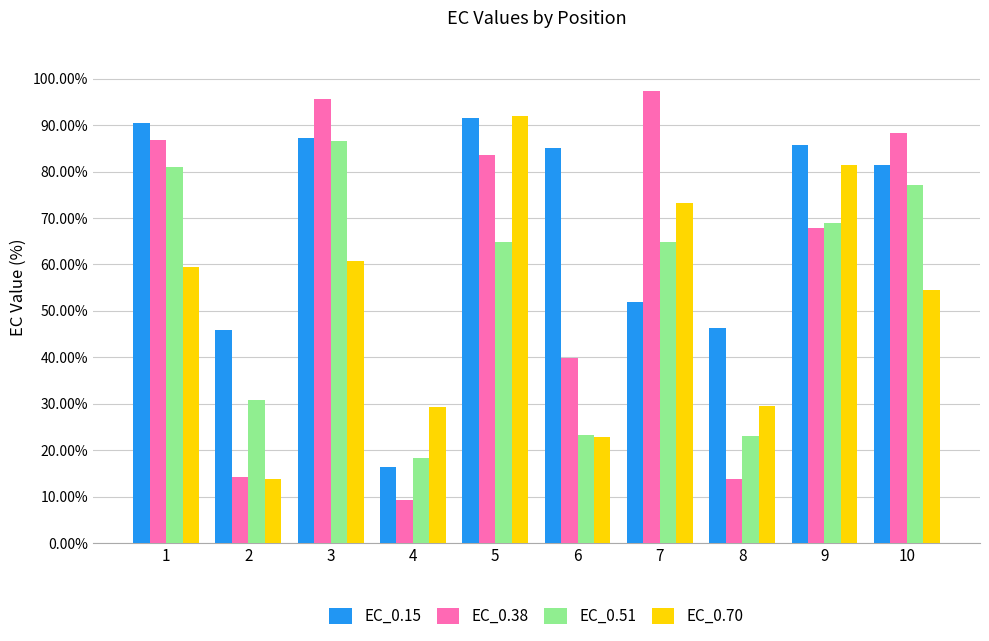

Which series changed the most between 4 and 10?

EC_0.38